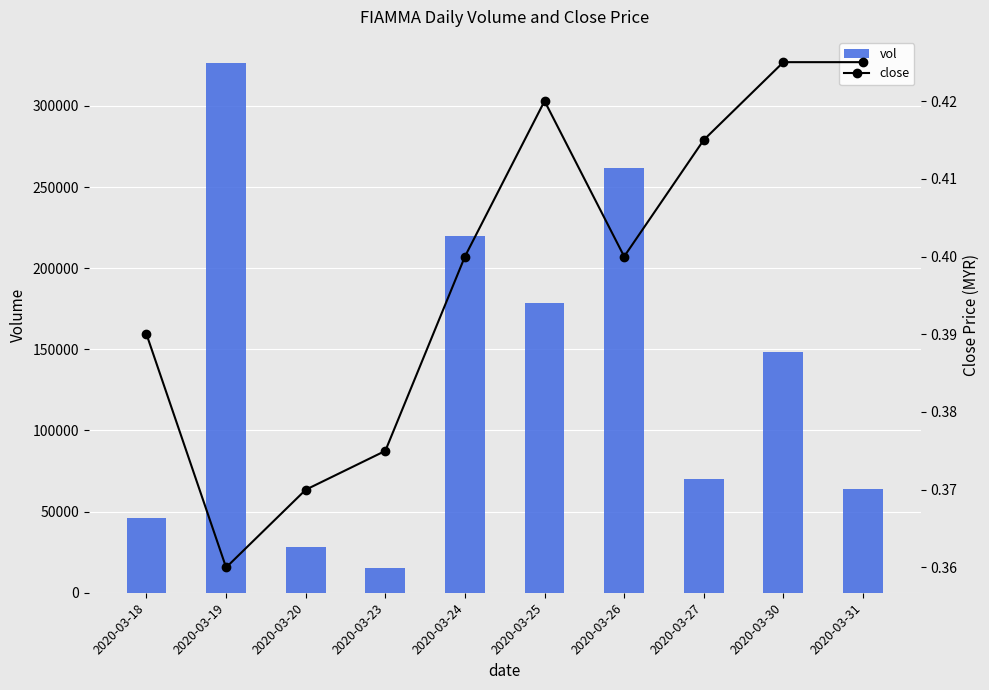

Reading left to right, list all the values displayed in this chart.

vol: 46000.0	326200.0	28000.0	15000.0	220000.0	178500.0	262000.0	70000.0	148500.0	64000.0
close: 0.4	0.4	0.4	0.4	0.4	0.4	0.4	0.4	0.4	0.4